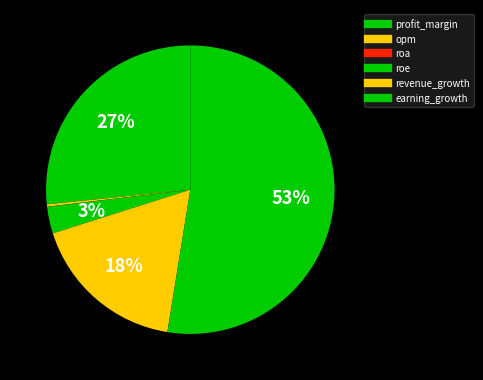

What is the majority slice?

earning_growth